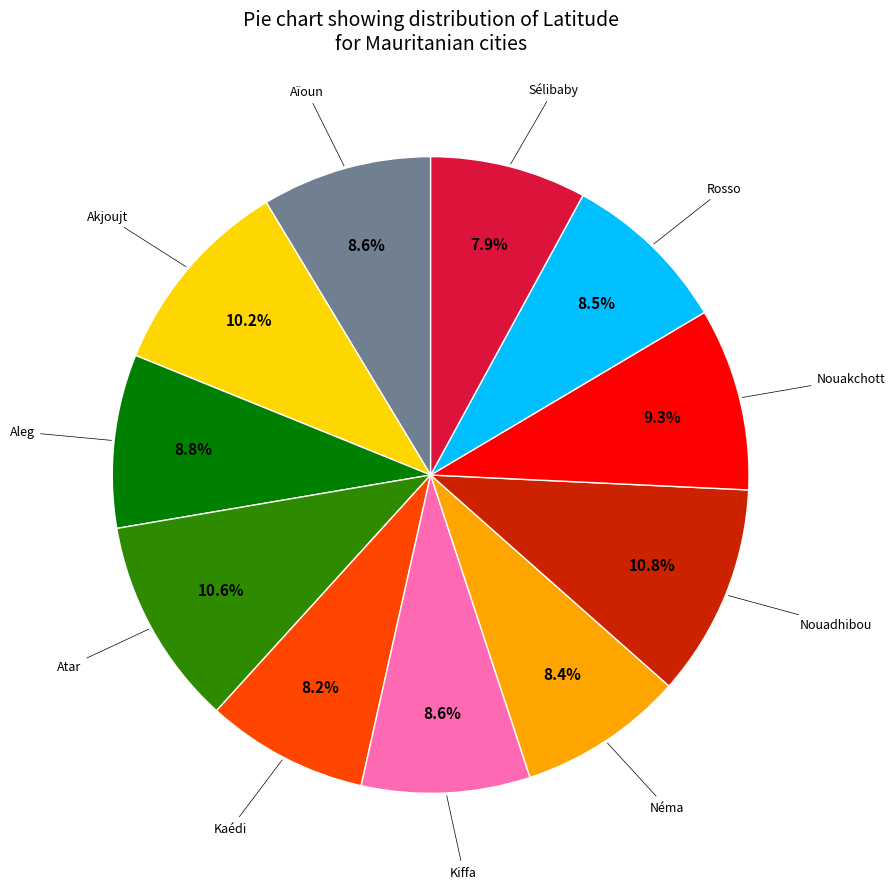

To the nearest percent, what is the average slice percentage?

9%